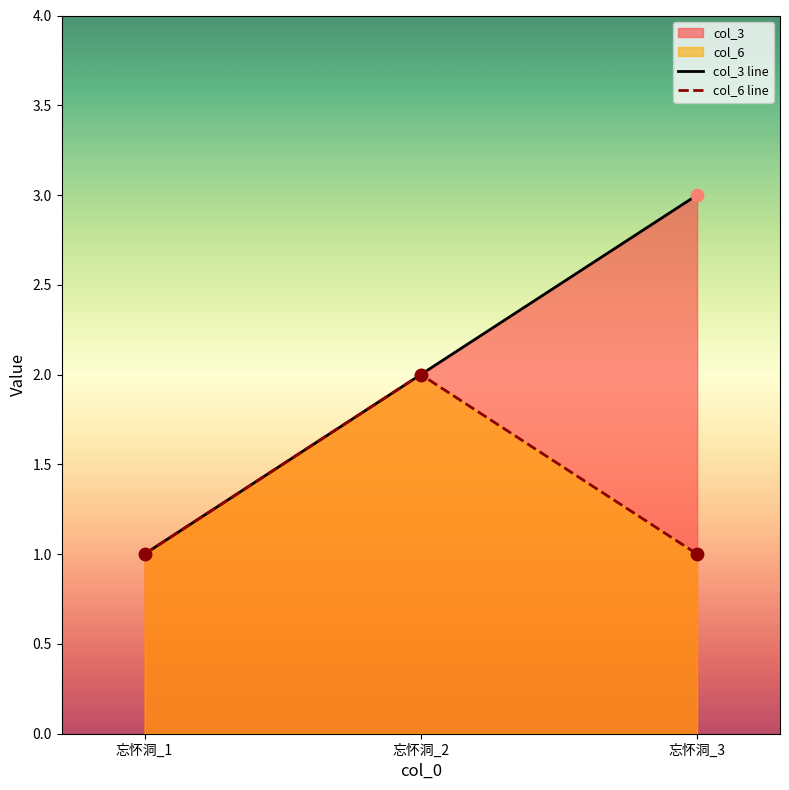

Which series has the largest total across all categories?

col_3 line